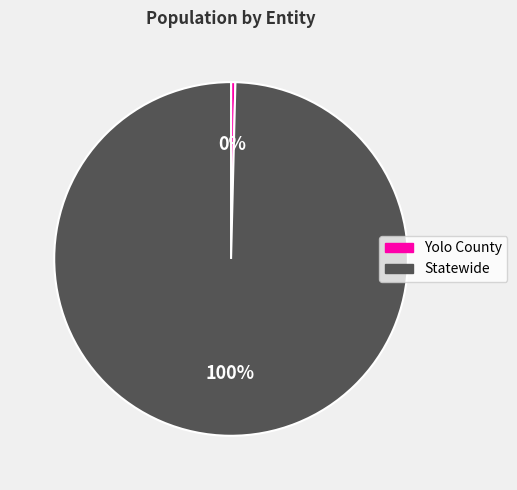

Which category has the biggest portion of the pie?

Statewide